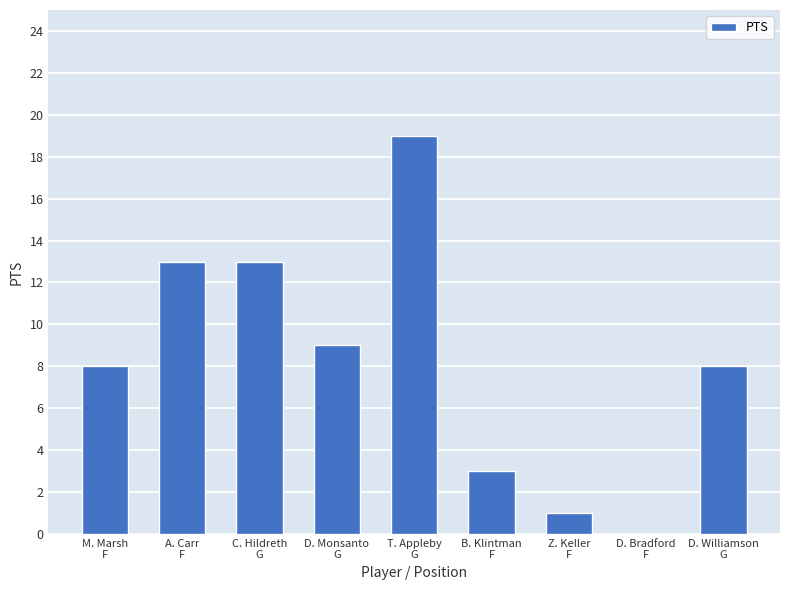

How many series are shown in this chart?

1